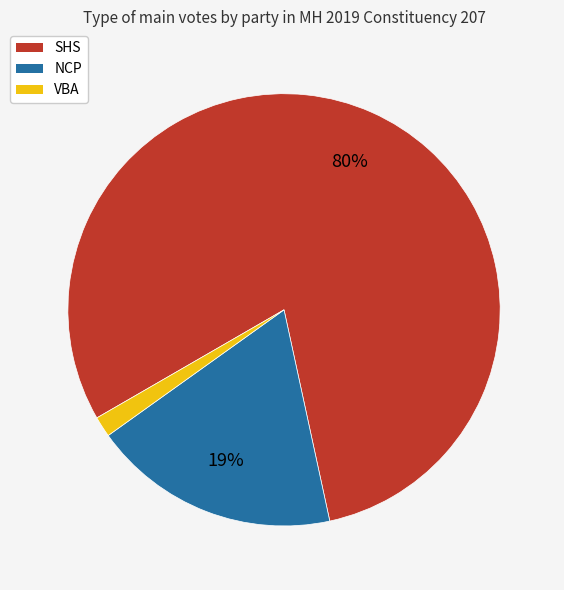

Is the sum of SHS and VBA greater than half?

Yes